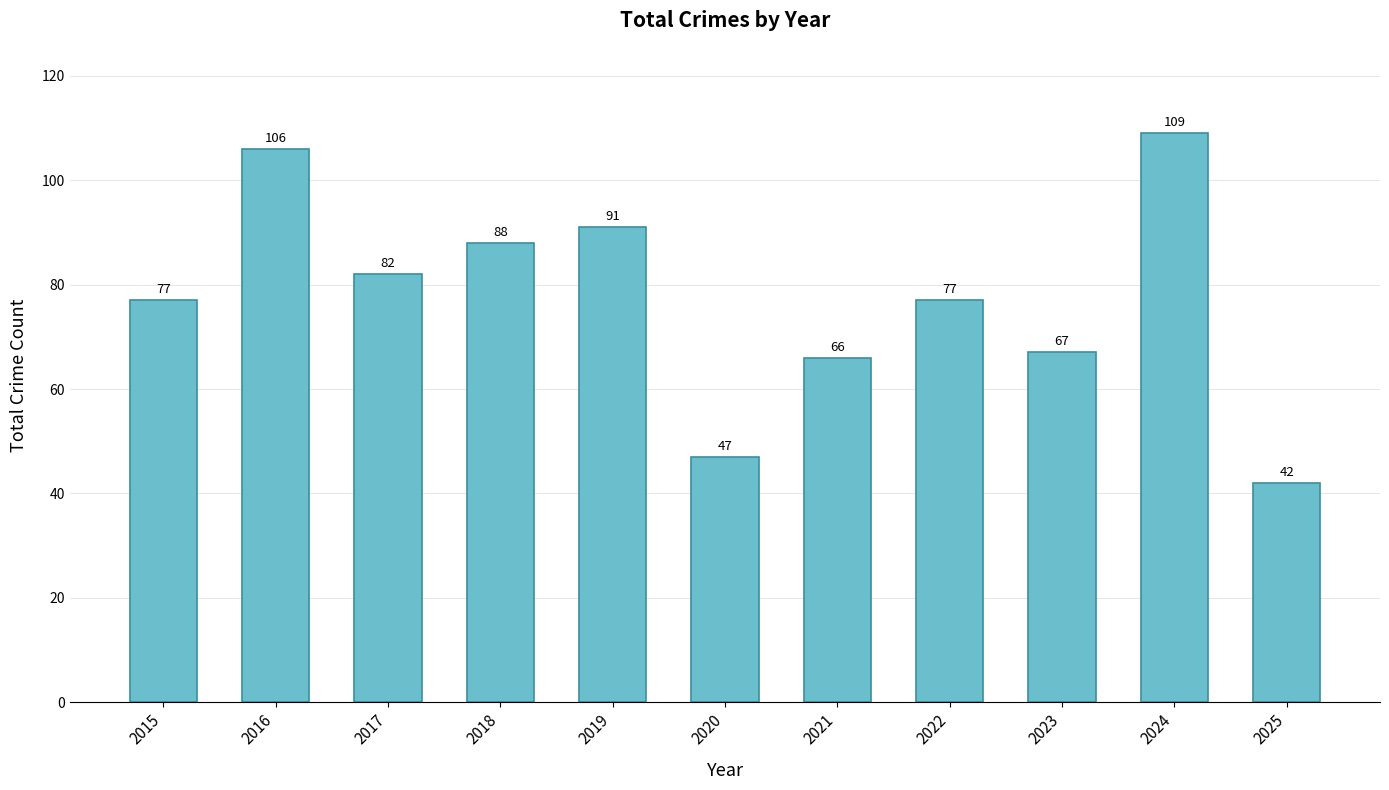

What is the approximate value at 2015?

77